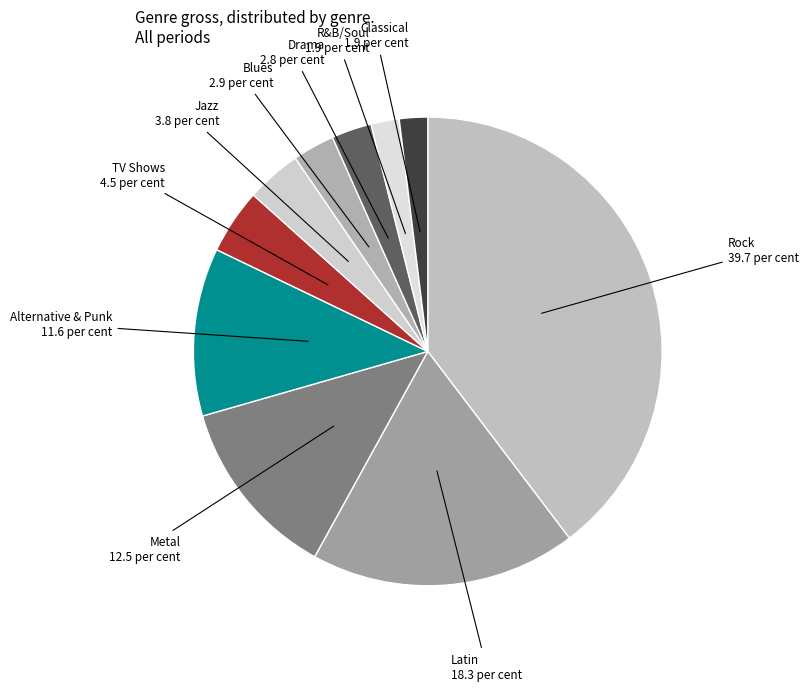

What is the smallest slice in the pie chart?

R&B/Soul